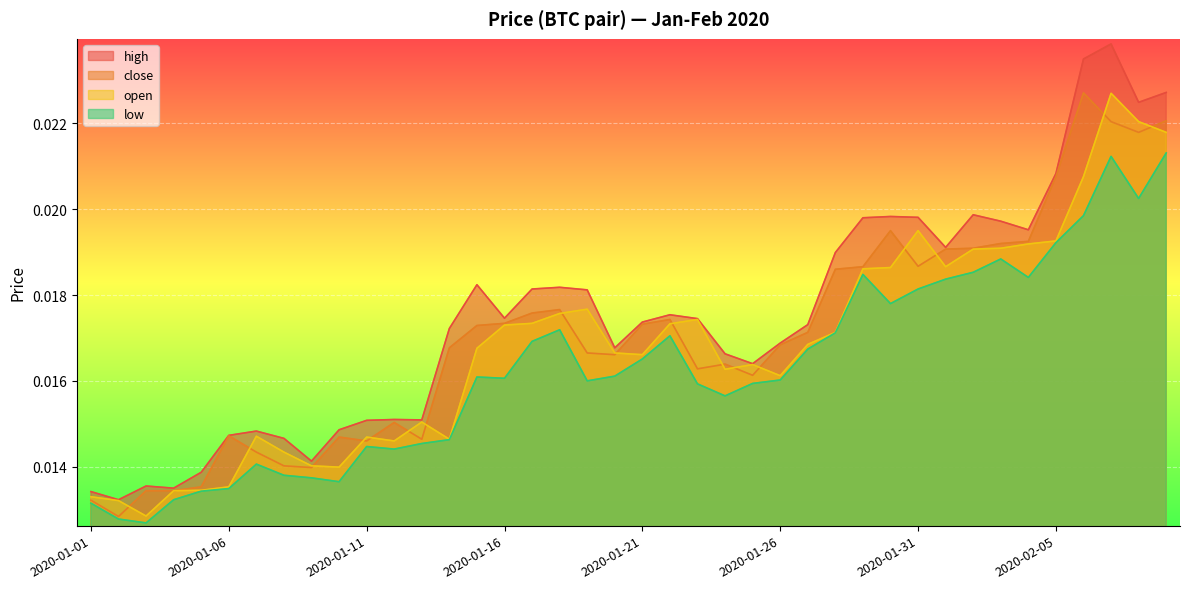

True or false: low and open intersect in this chart.

False